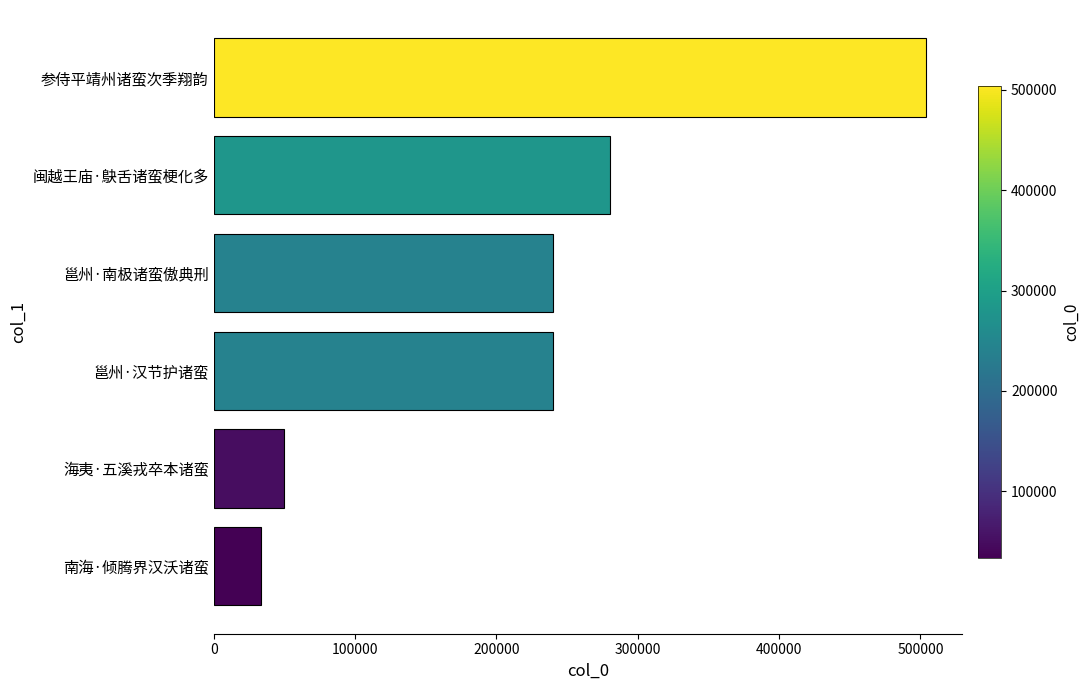

Is it true that the value at 南海·倾腾界汉沃诸蛮 is 50276?

False